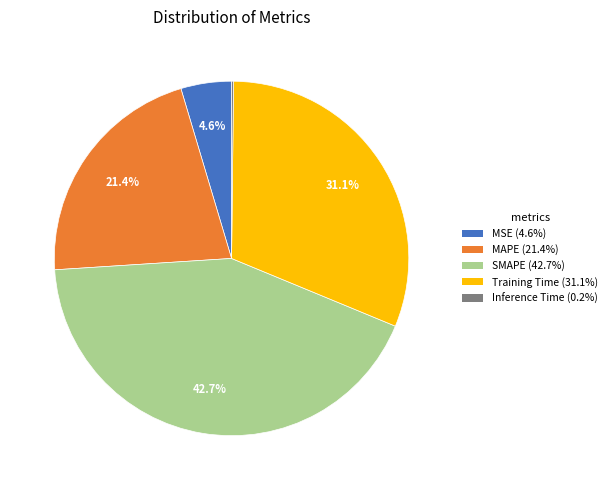

Combined, what portion of the pie is Training Time (31.1%) and SMAPE (42.7%)?

73.8%